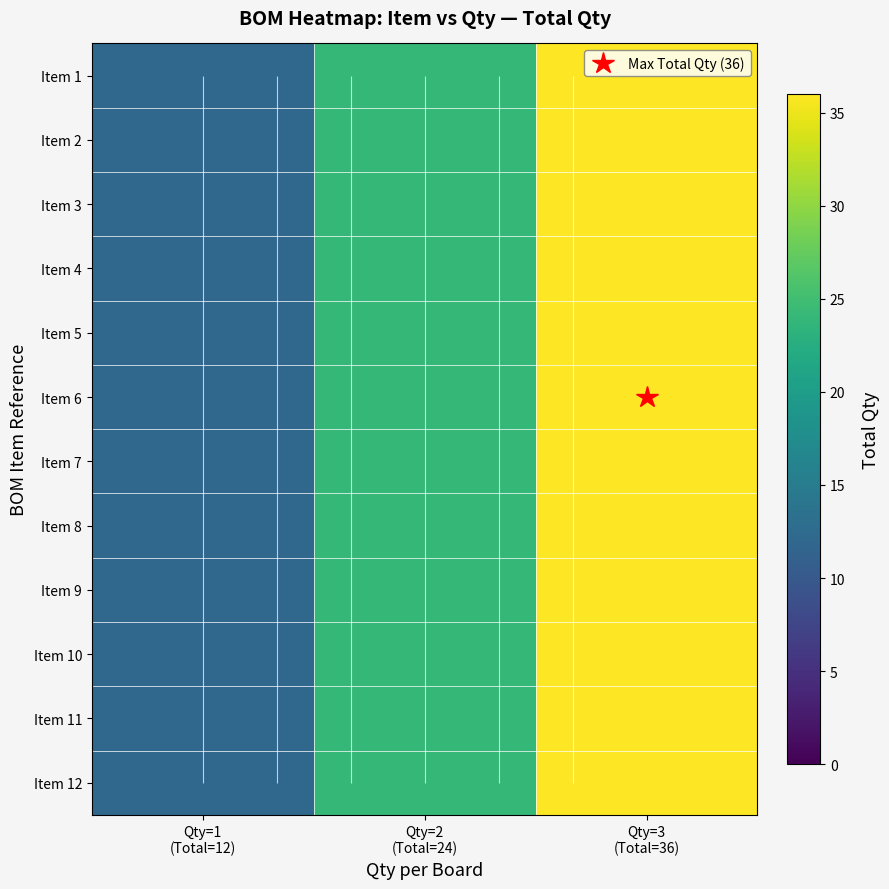

How many Item 12 values are between 12 and 36?

3